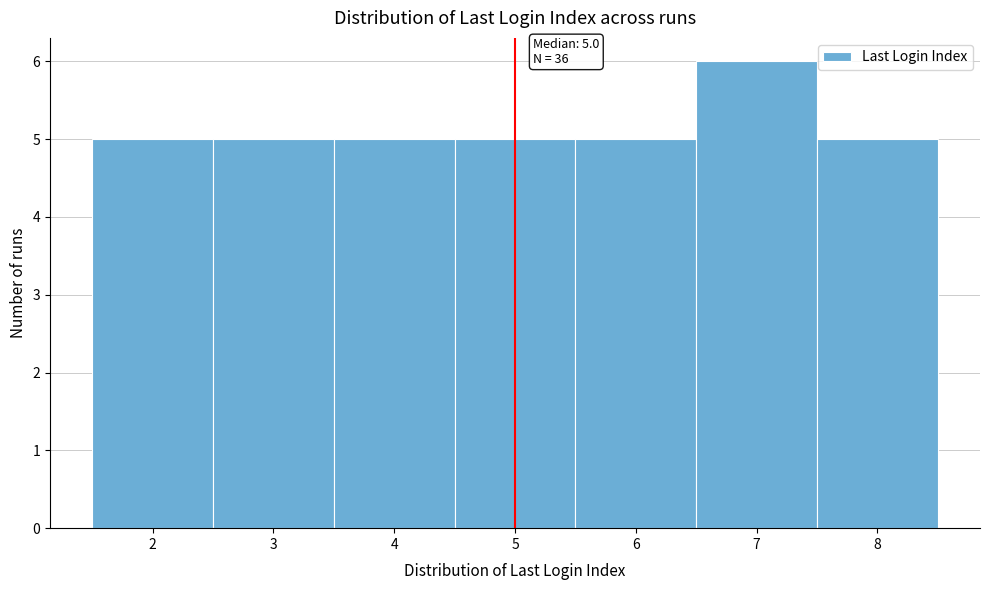

Which range on the x-axis has the tallest bar?

6.5 to 7.5